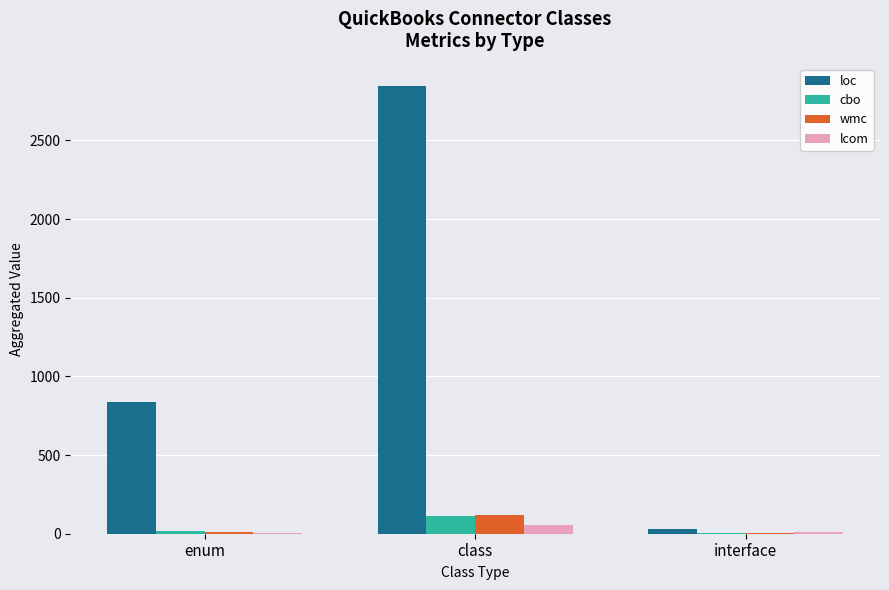

The loc series shows 835 at enum. True or false?

True